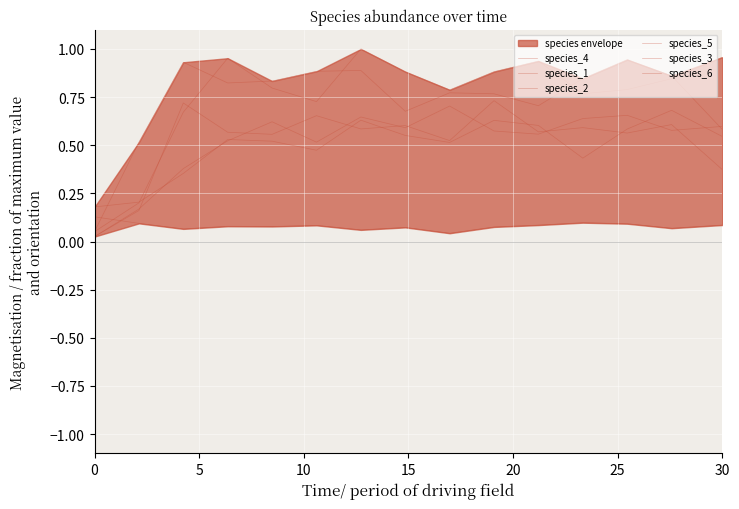

Reading left to right, list all the values displayed in this chart.

species_4: 0.1	0.5	0.9	0.8	0.8	0.9	0.9	0.7	0.8	0.8	0.7	0.8	0.9	0.9	0.6
species_1: 0.1	0.1	0.1	0.1	0.1	0.1	0.1	0.1	0.0	0.1	0.1	0.1	0.1	0.1	0.1
species_2: 0.0	0.2	0.4	0.5	0.6	0.5	0.6	0.6	0.7	0.6	0.6	0.6	0.7	0.6	0.6
species_5: 0.2	0.2	0.4	0.5	0.5	0.5	0.6	0.6	0.5	0.6	0.6	0.4	0.6	0.7	0.5
species_3: 0.1	0.2	0.7	1.0	0.8	0.7	1.0	0.9	0.8	0.9	0.9	0.8	0.8	0.8	1.0
species_6: 0.0	0.2	0.7	0.6	0.6	0.7	0.6	0.6	0.5	0.7	0.6	0.6	0.6	0.6	0.4